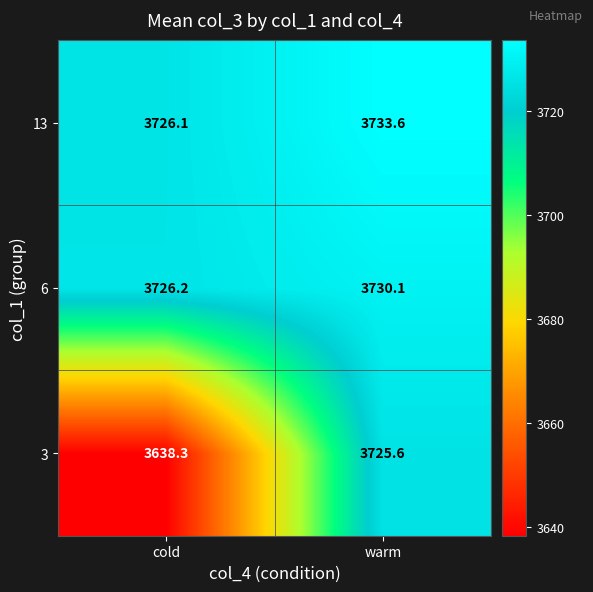

What is the spread (max minus min) of values at cold?

87.9